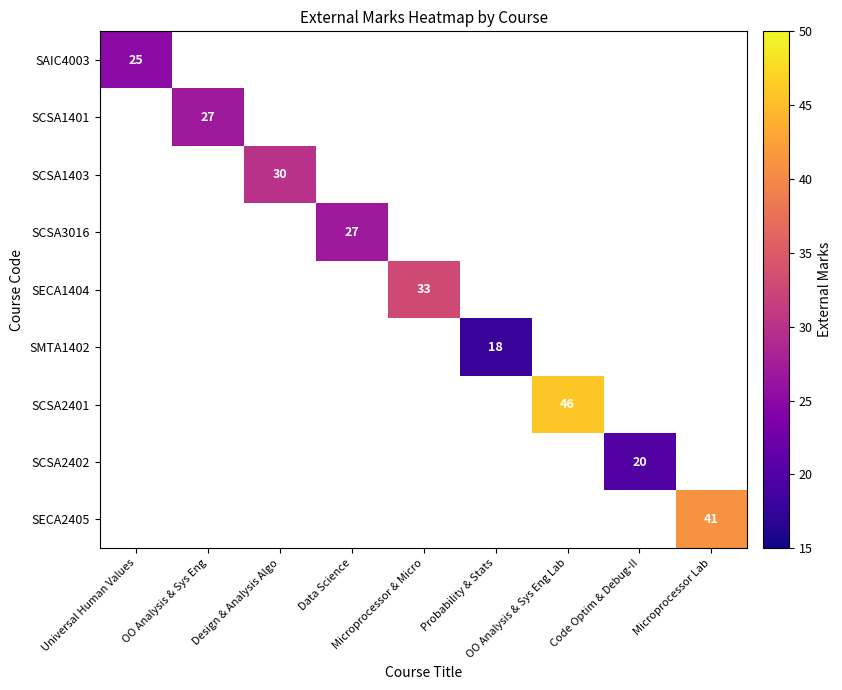

Between Microprocessor & Micro and Code Optim & Debug-II, which series saw the biggest shift?

SECA1404